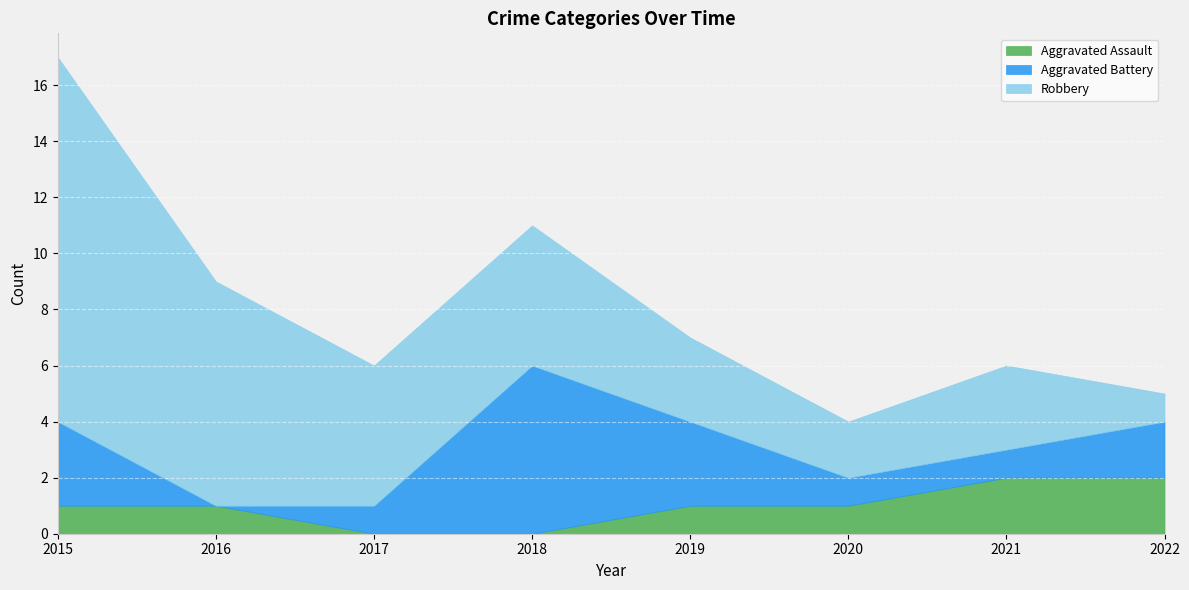

Which series changed the most between 2016 and 2021?

Robbery